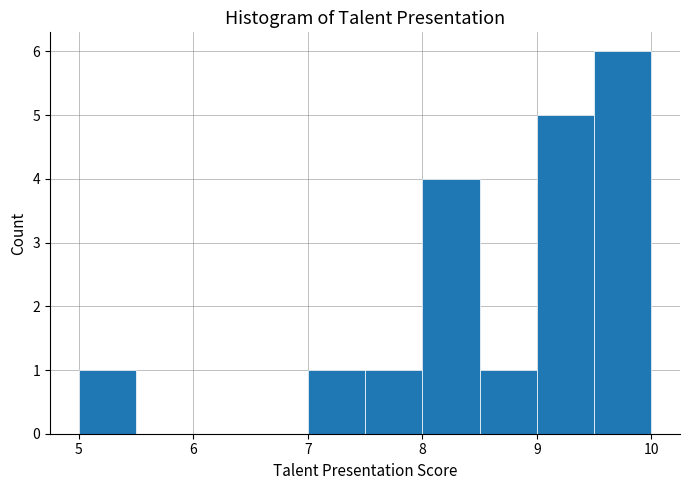

Over which range of the x-axis is the bar tallest?

9.5 to 10.0